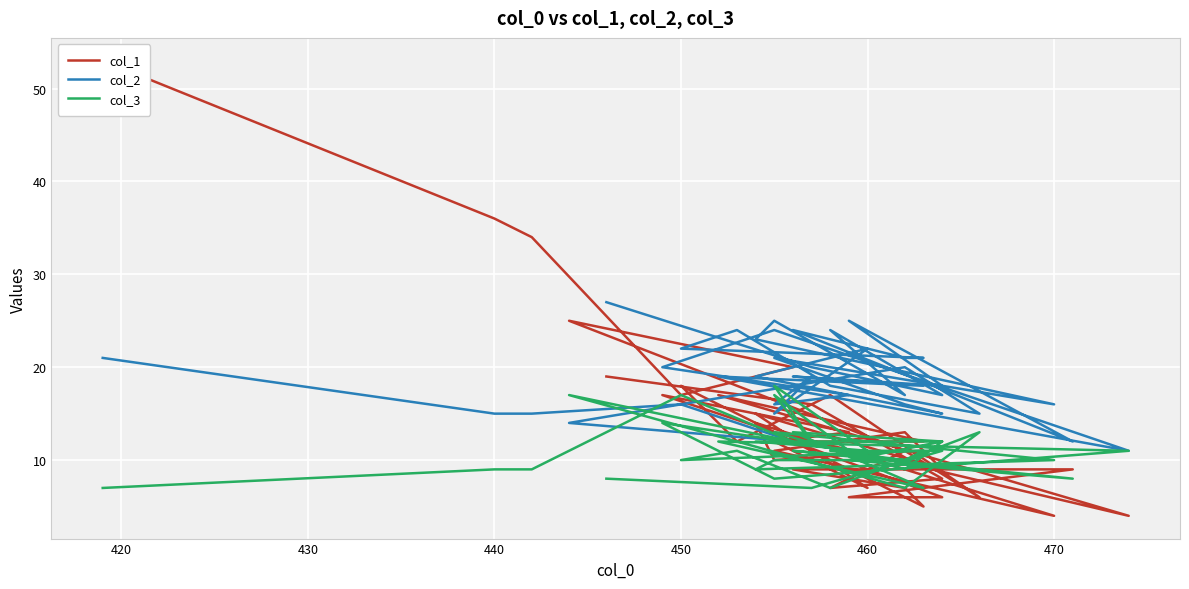

How many lines are shown in the chart?

3